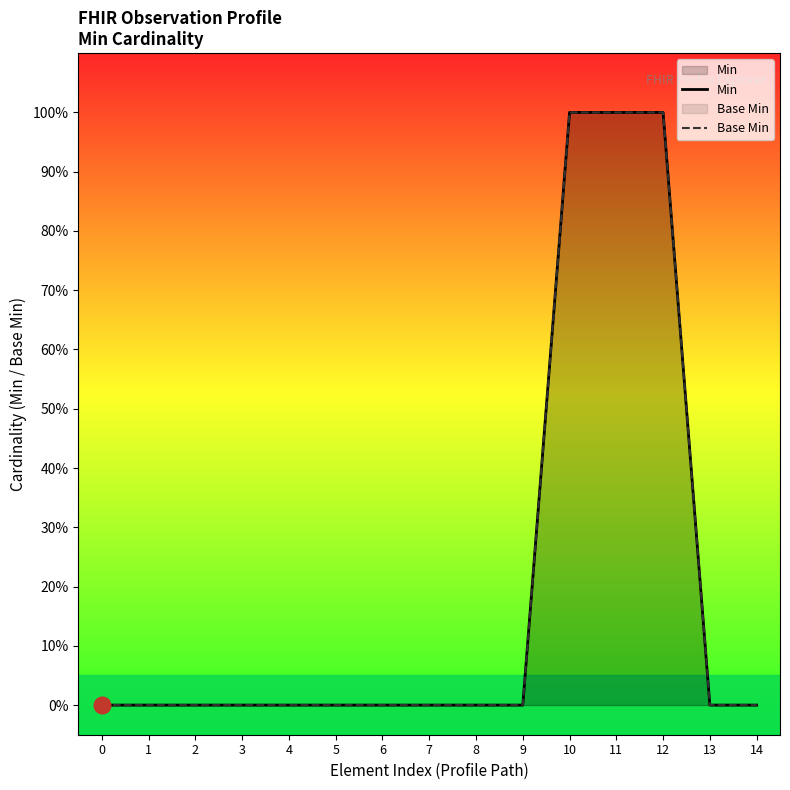

Rank the series by their maximum value, from lowest to highest.

Min, Base Min